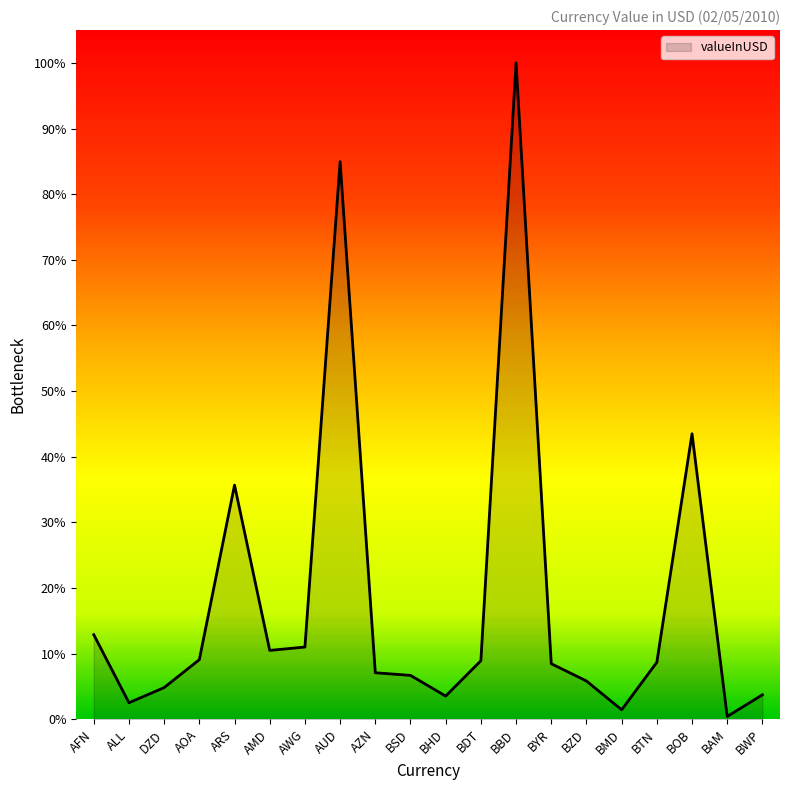

What is the change in value from AFN to BDT?

-4.0